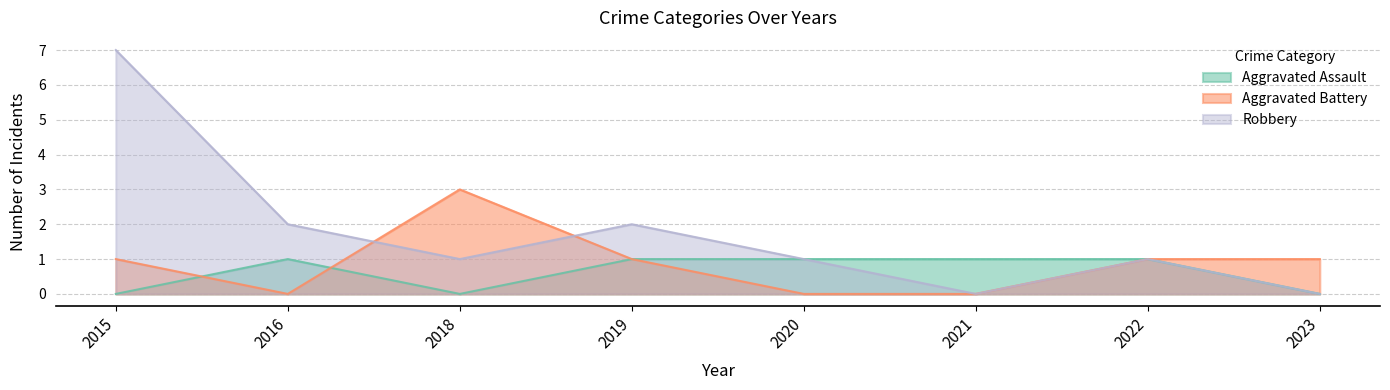

What is the spread (max minus min) of values at 2019?

1